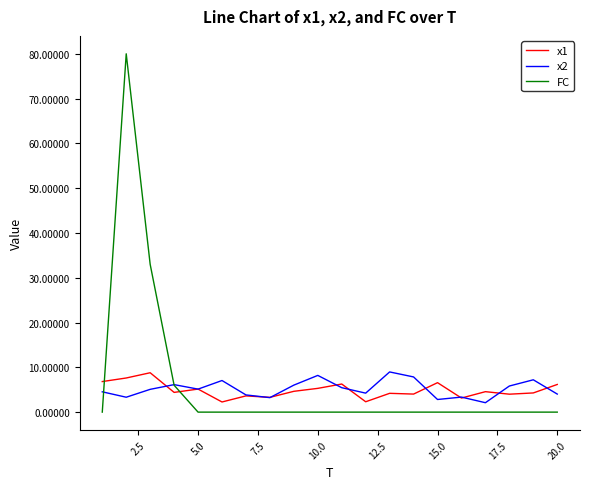

What is the maximum value for x2?

9.0